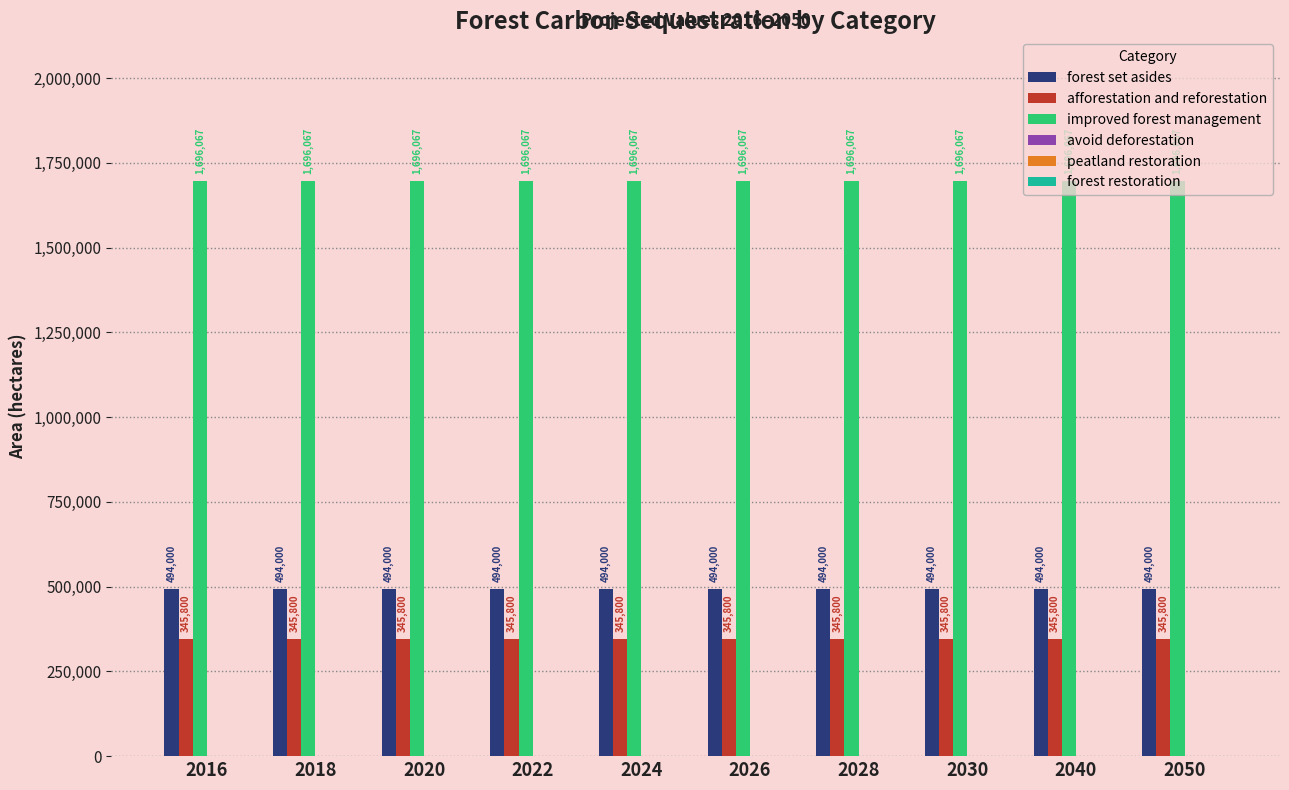

What is the minimum value shown in the chart?

345800